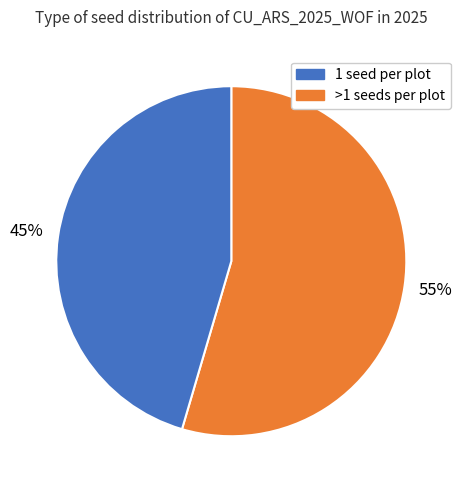

Count the number of slices in the pie.

2